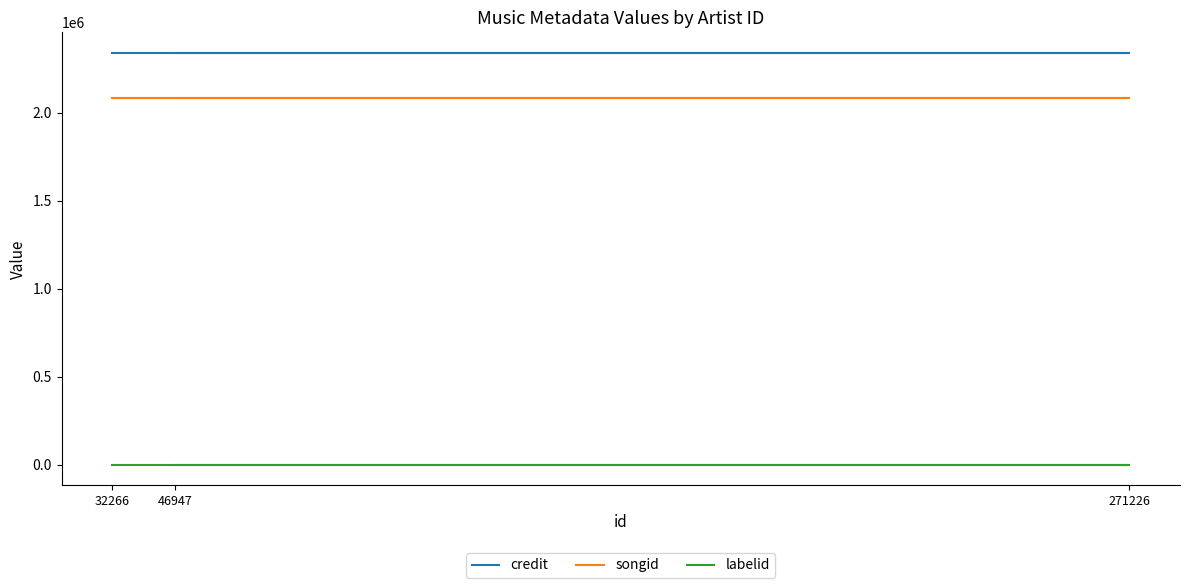

How many distinct data groups are displayed?

3